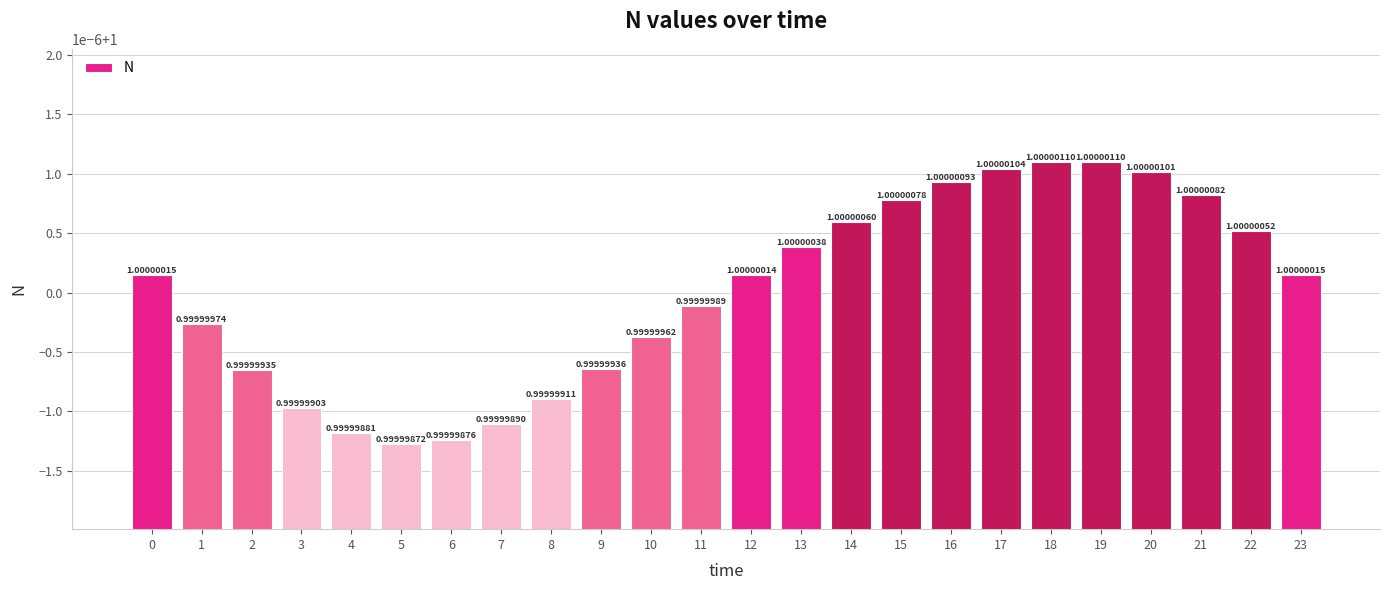

Are the bars horizontal?

No